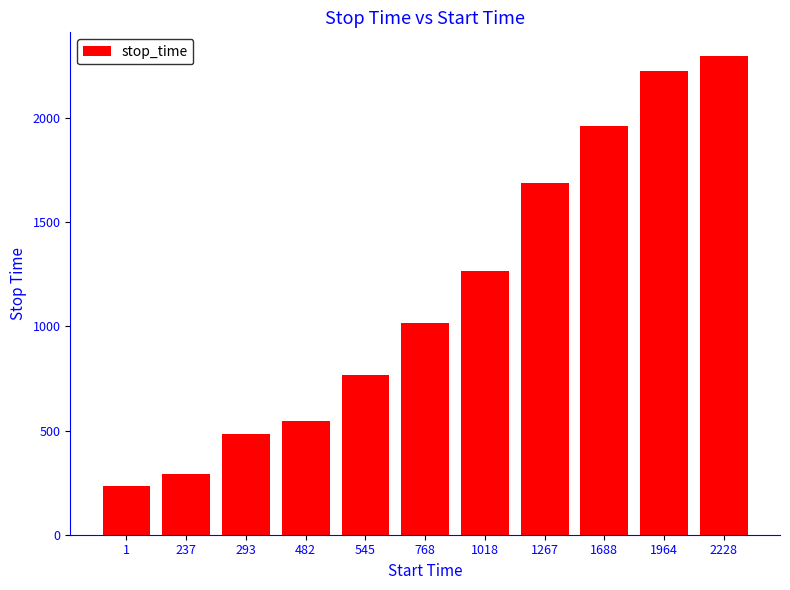

Reading left to right, transcribe all the data shown in this chart.

1=236	237=292	293=481	482=544	545=767	768=1017	1018=1266	1267=1687	1688=1963	1964=2227	2228=2296